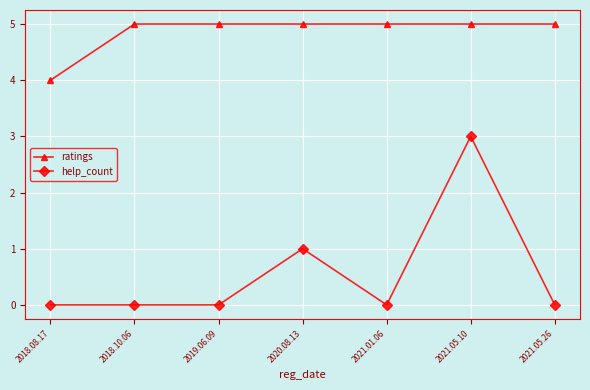

Between 2018.10.06 and 2020.08.13, which series saw the biggest shift?

help_count